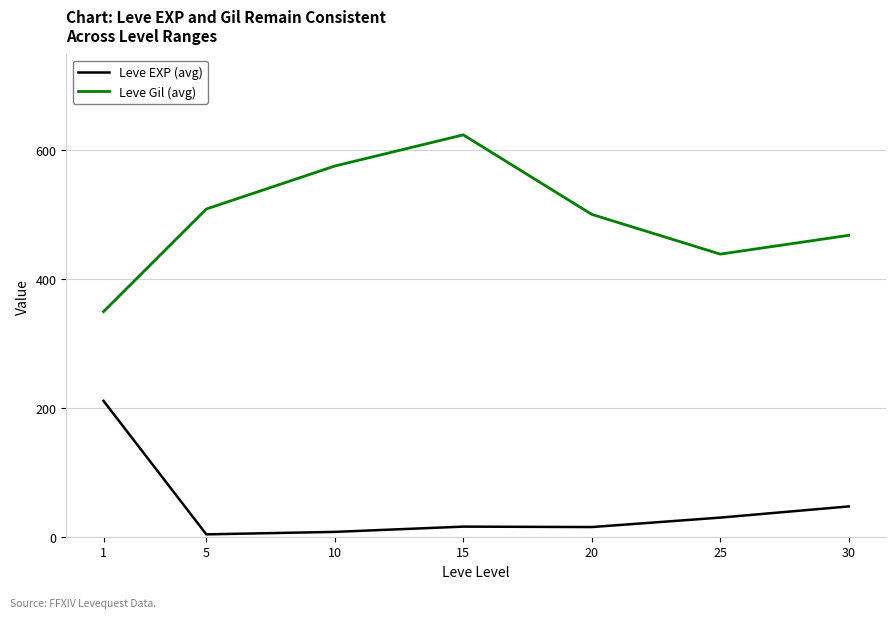

List the series in order of their overall mean, highest first.

Leve Gil (avg), Leve EXP (avg)